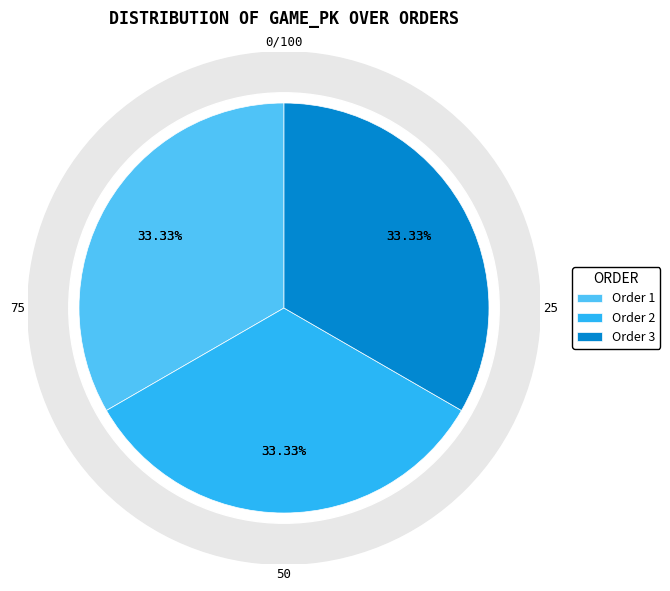

How many slices are in this pie chart?

3